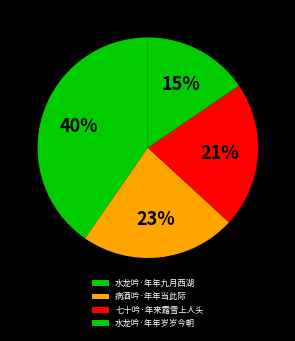

To the nearest percent, what portion does 病酒吟·年年当此际 represent?

23%